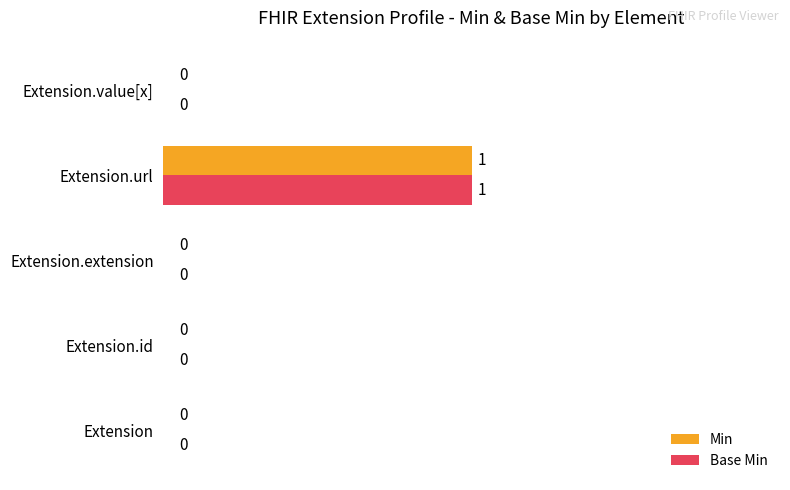

At which label does Base Min reach its peak?

Extension.url